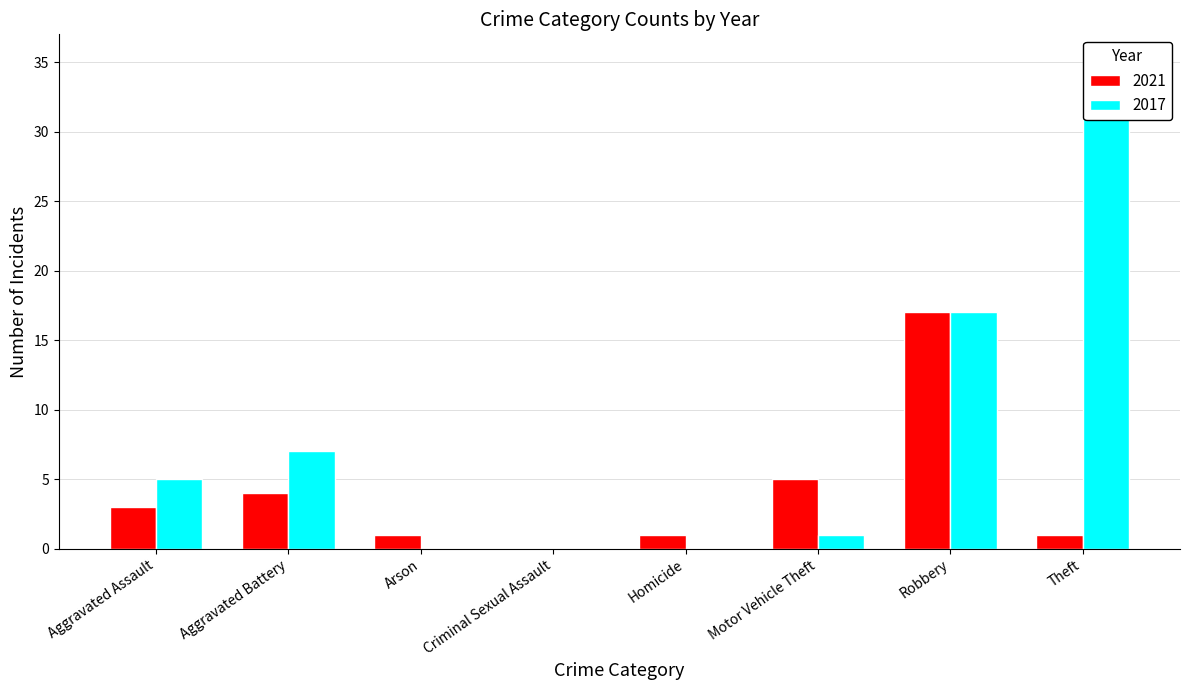

Which series changed the most between Aggravated Assault and Theft?

2017